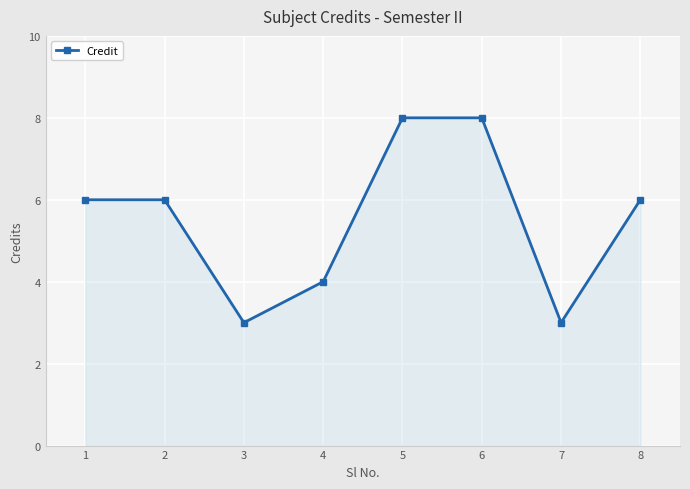

What is the smallest value displayed?

3